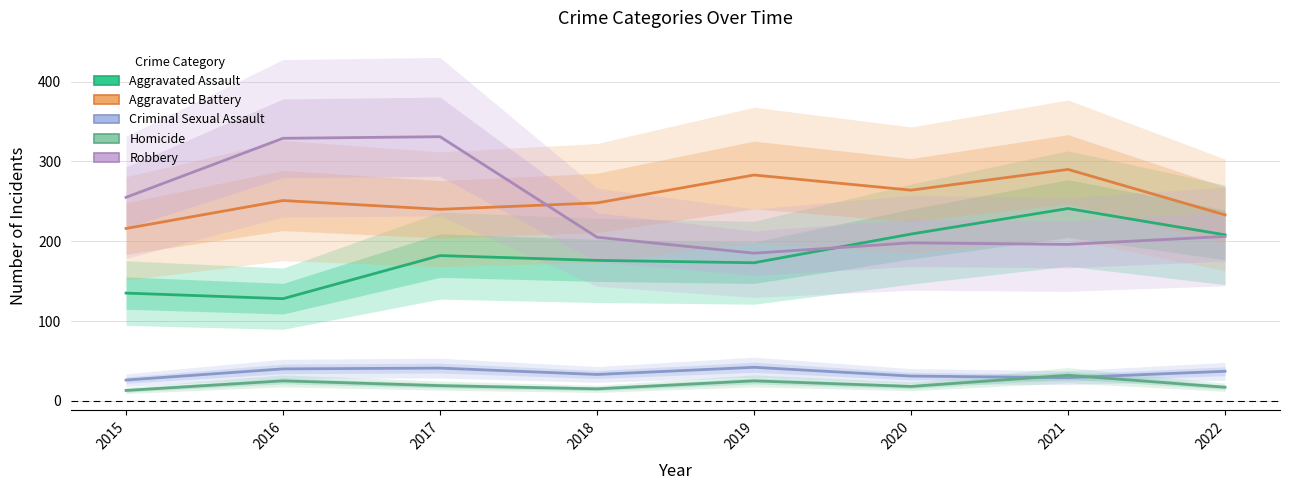

What is the difference between the maximum and second lowest values in the Robbery series?

135